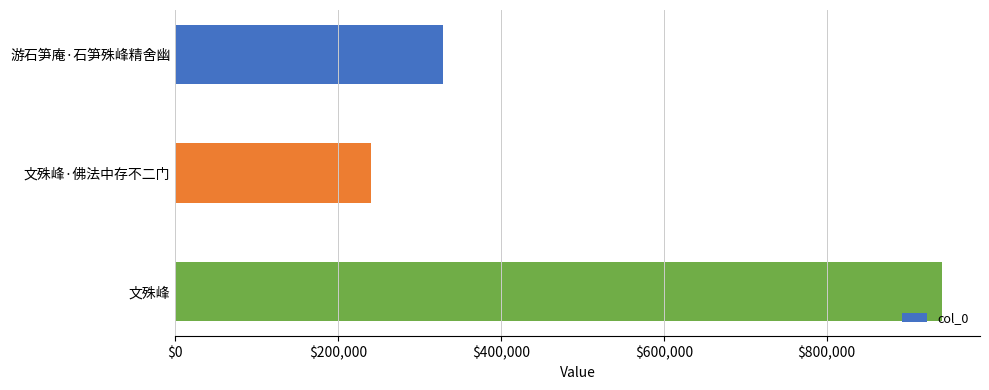

The chart shows a value of 166477 at 游石笋庵·石笋殊峰精舍幽. True or false?

False